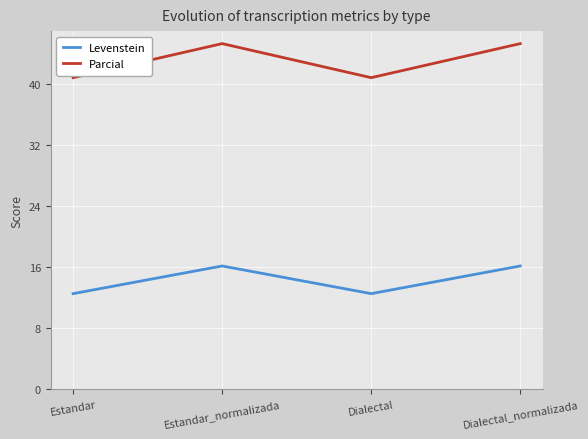

In Parcial, how many points are lower than both neighbors (excluding endpoints)?

1